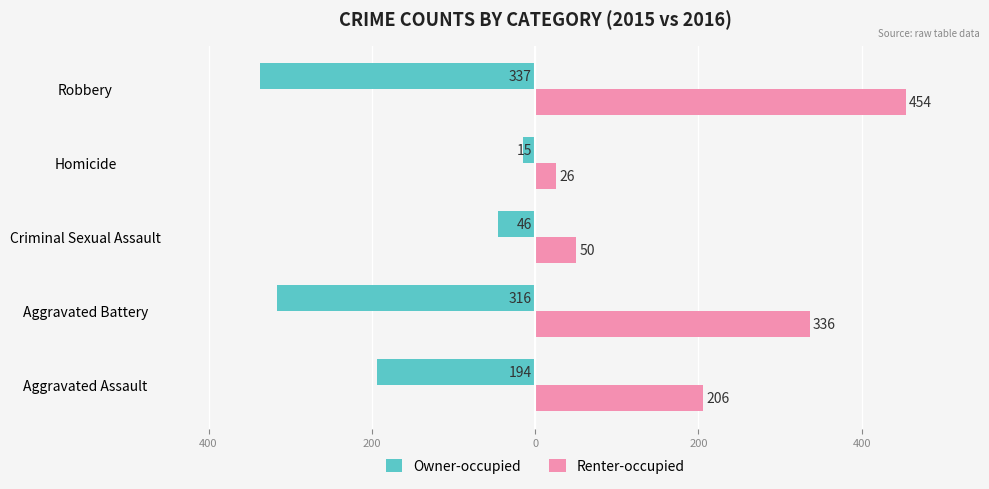

What are all the series names shown in the legend?

Owner-occupied, Renter-occupied